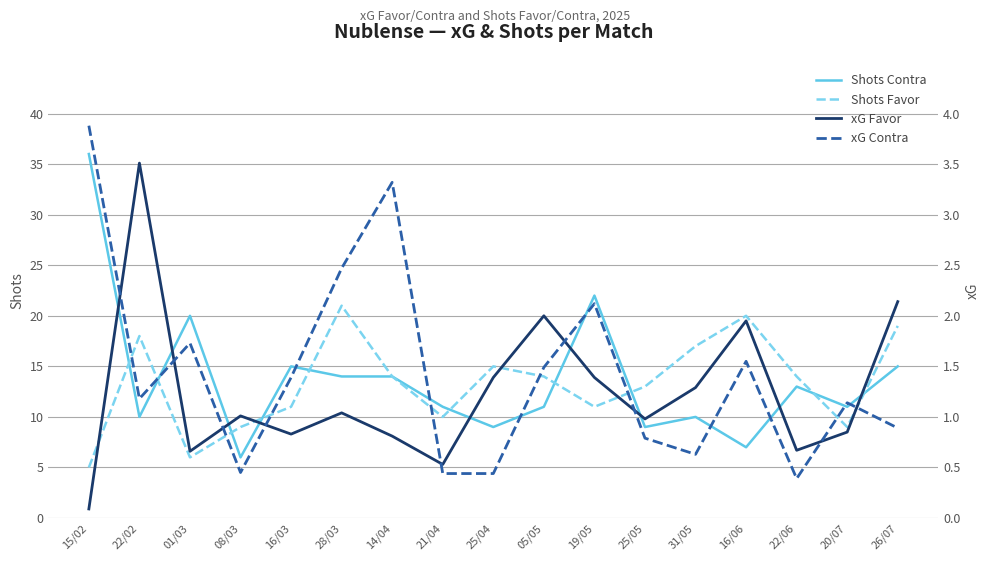

What are all the series names shown in the legend?

Shots Contra, Shots Favor, xG Favor, xG Contra